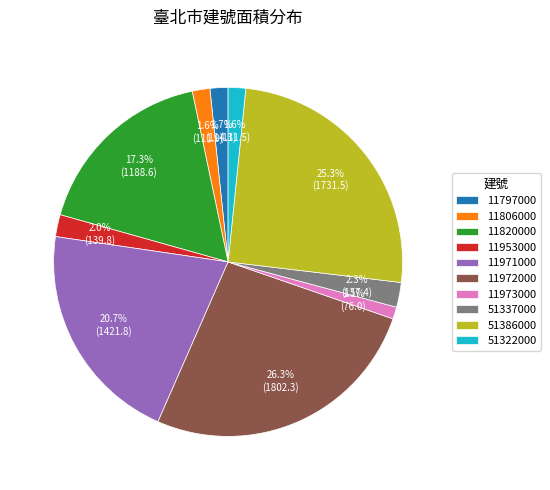

Is there a majority slice in this chart?

No